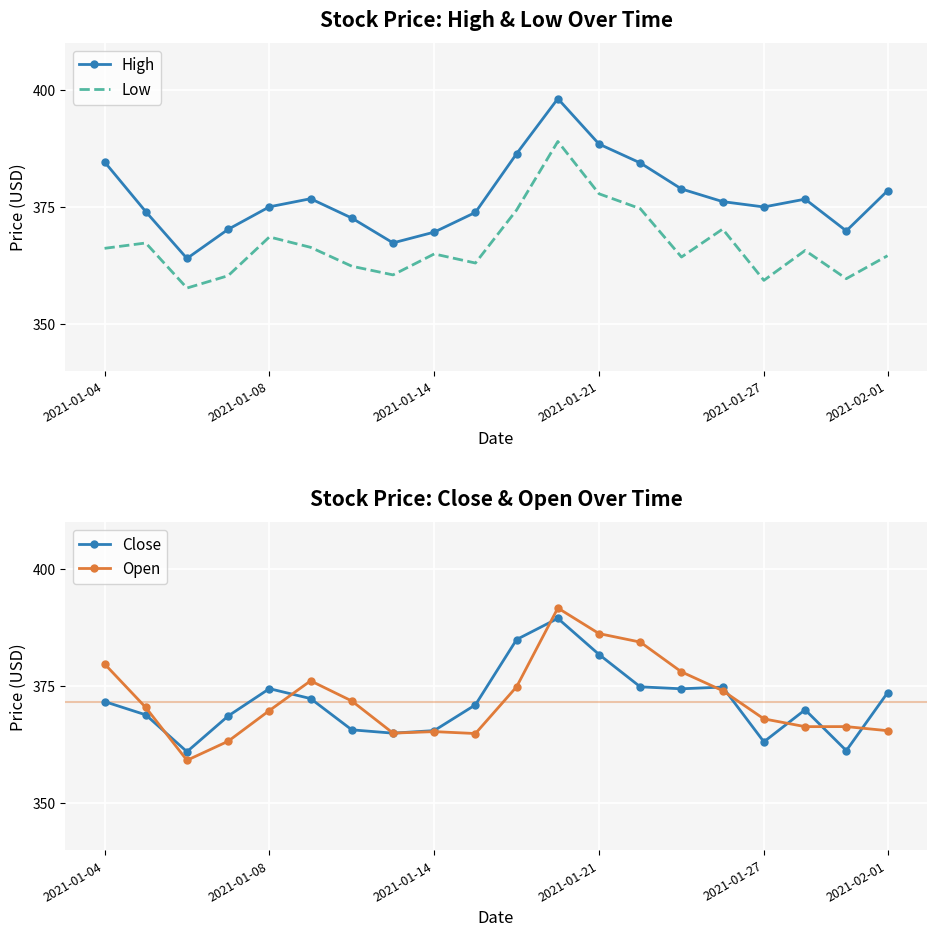

At which category is the sum across all series the highest?

11